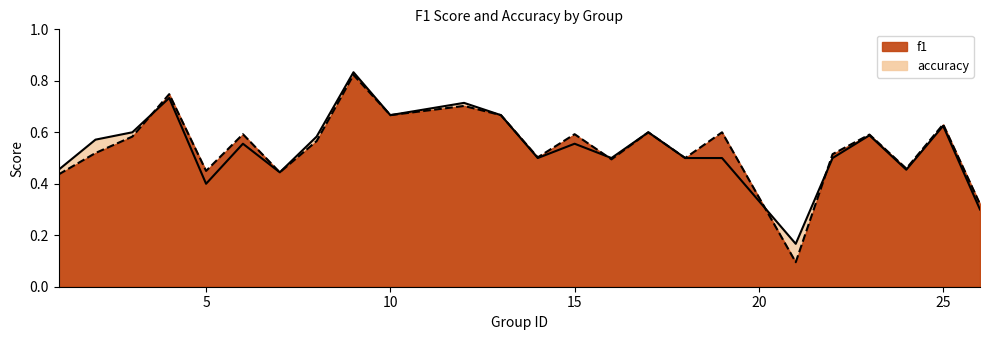

What are all the series names shown in the legend?

f1, accuracy